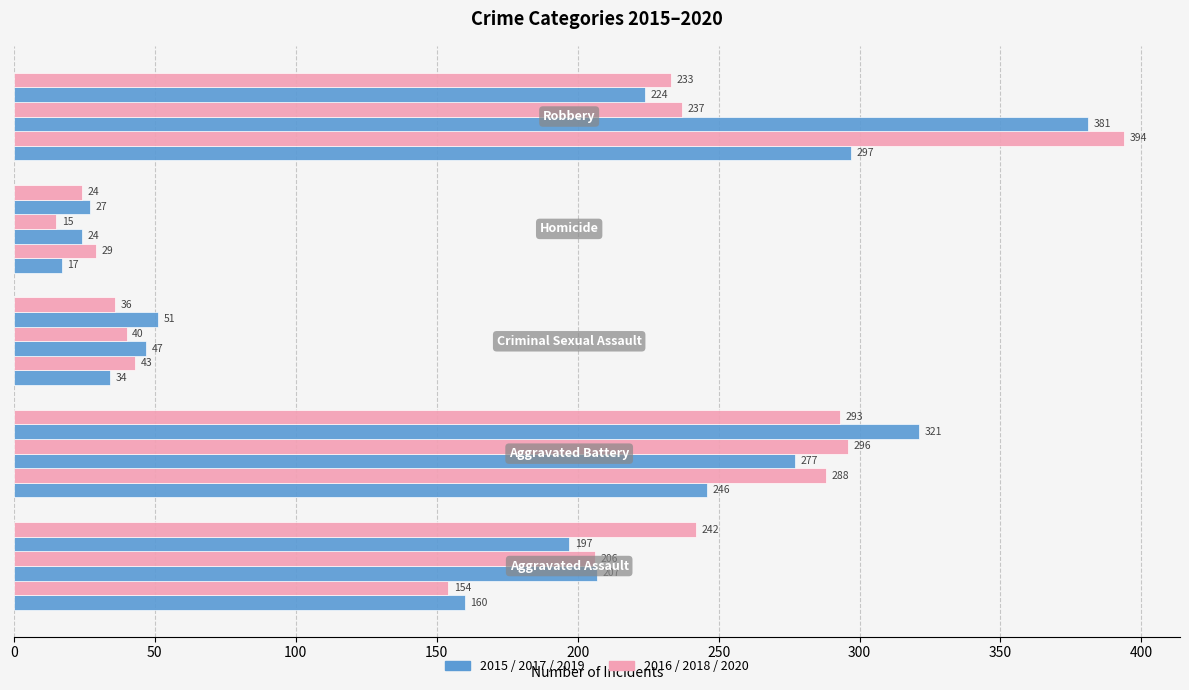

How many data points does each series have?

5